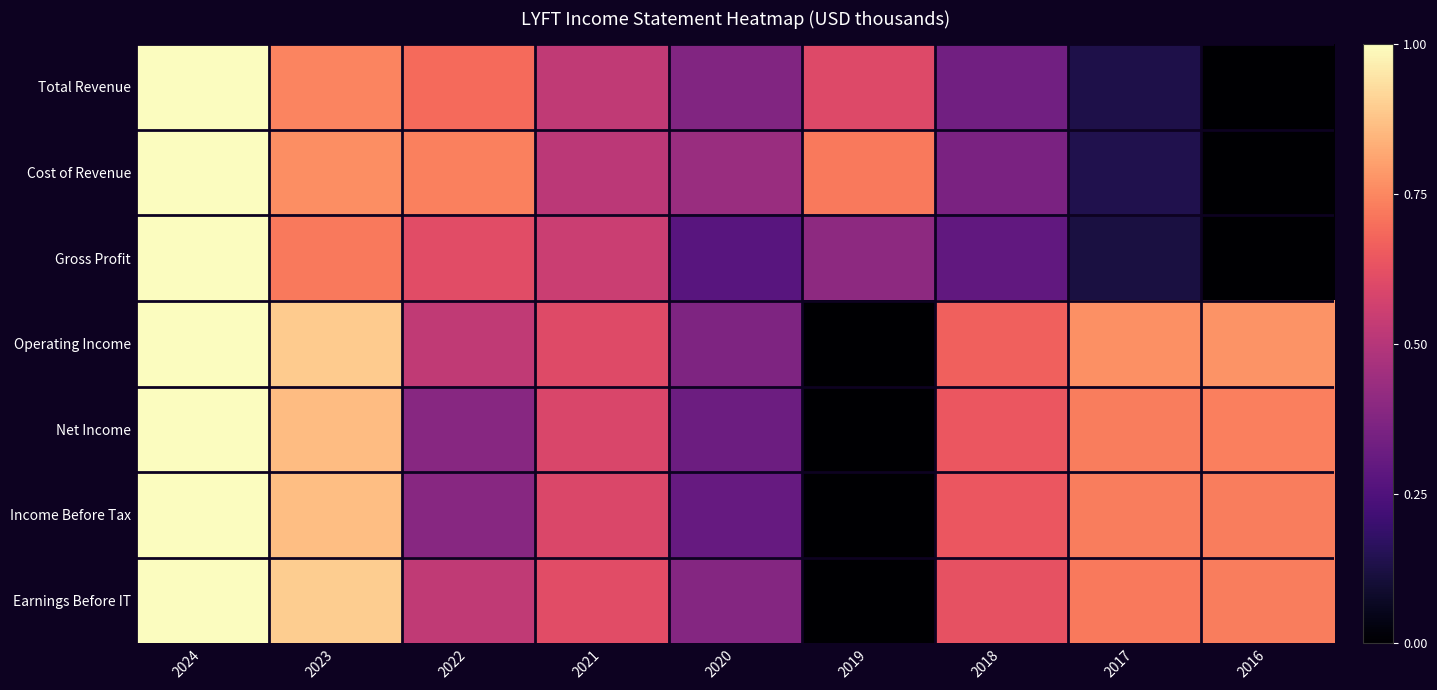

Reading right to left, transcribe all the data shown in this chart.

Total Revenue: 2016=0.0	2017=0.1	2018=0.3	2019=0.6	2020=0.4	2021=0.5	2022=0.7	2023=0.7	2024=1.0
Cost of Revenue: 2016=0.0	2017=0.1	2018=0.4	2019=0.7	2020=0.4	2021=0.5	2022=0.7	2023=0.8	2024=1.0
Gross Profit: 2016=0.0	2017=0.1	2018=0.3	2019=0.4	2020=0.3	2021=0.5	2022=0.6	2023=0.7	2024=1.0
Operating Income: 2016=0.8	2017=0.8	2018=0.7	2019=0.0	2020=0.4	2021=0.6	2022=0.5	2023=0.9	2024=1.0
Net Income: 2016=0.7	2017=0.7	2018=0.6	2019=0.0	2020=0.3	2021=0.6	2022=0.4	2023=0.9	2024=1.0
Income Before Tax: 2016=0.7	2017=0.7	2018=0.6	2019=0.0	2020=0.3	2021=0.6	2022=0.4	2023=0.9	2024=1.0
Earnings Before IT: 2016=0.7	2017=0.7	2018=0.6	2019=0.0	2020=0.4	2021=0.6	2022=0.5	2023=0.9	2024=1.0